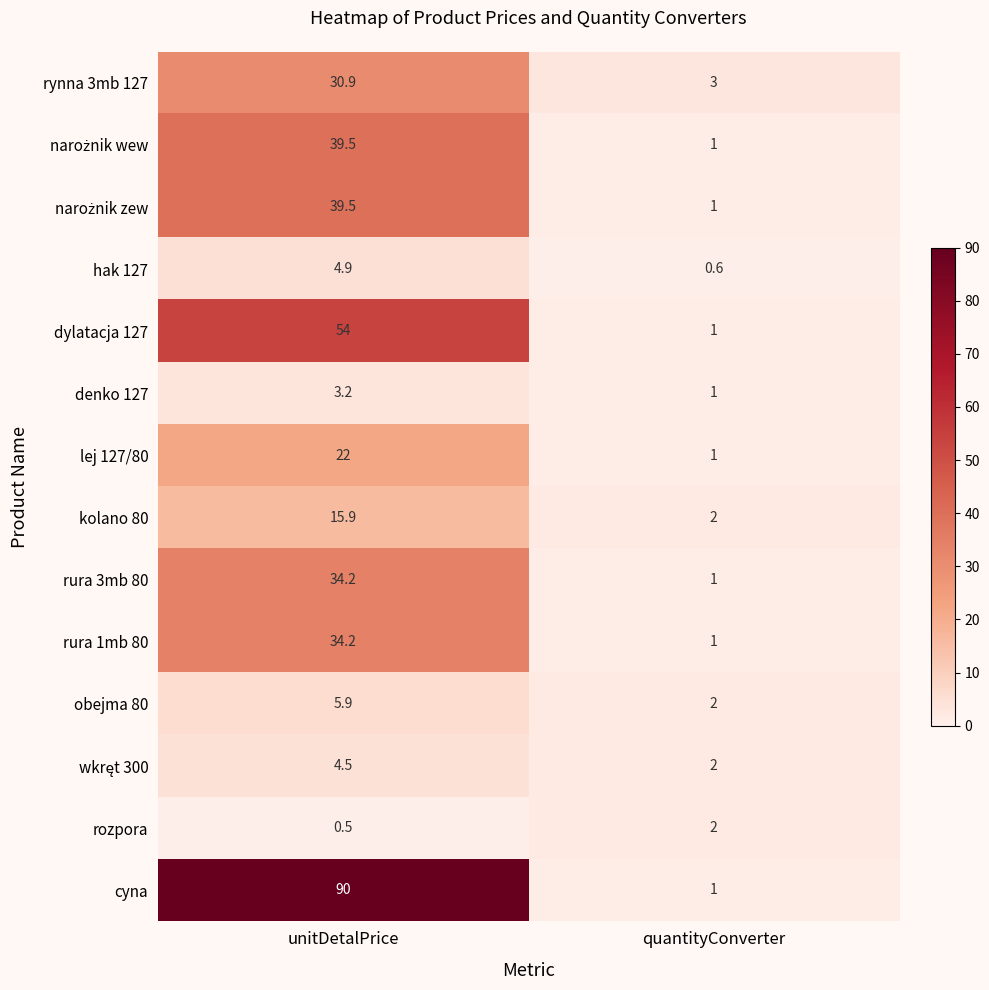

Count the number of categories in the chart.

2